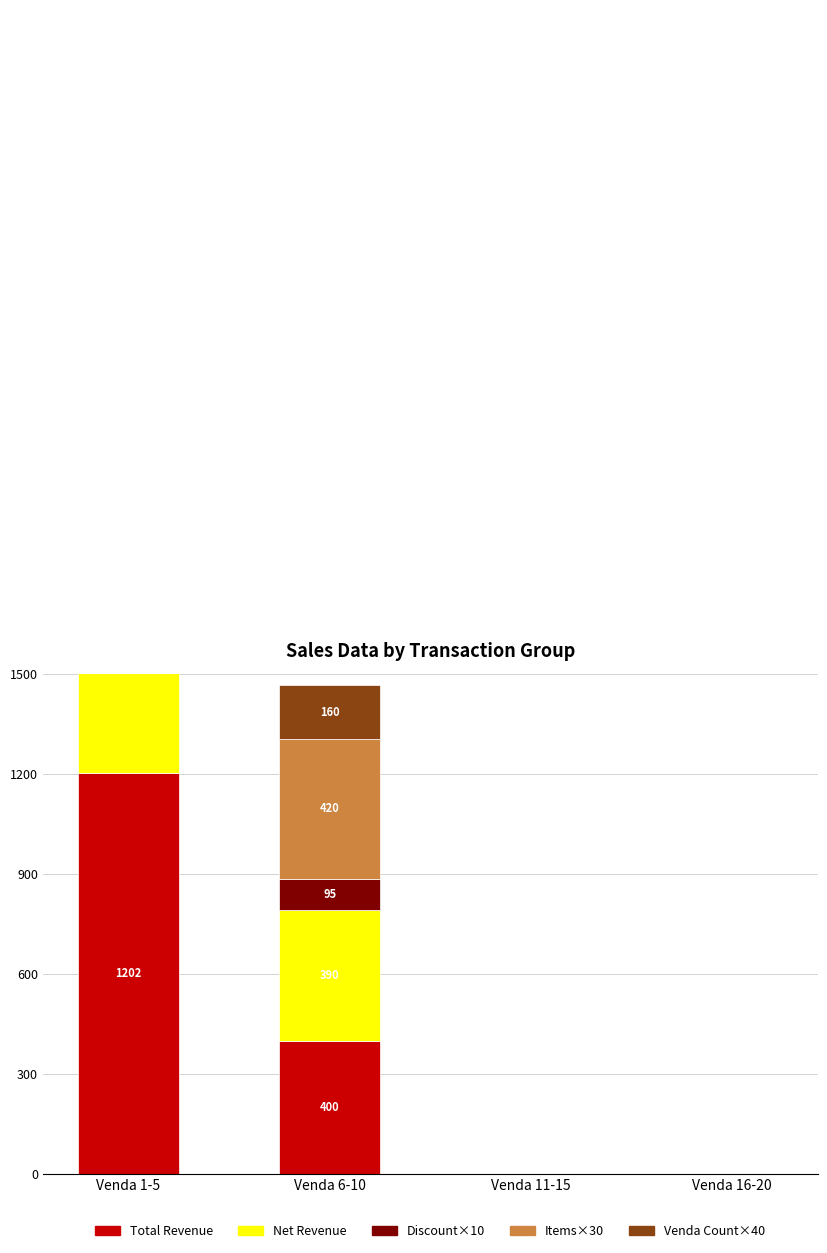

Which series has the largest range (max minus min)?

Total Revenue